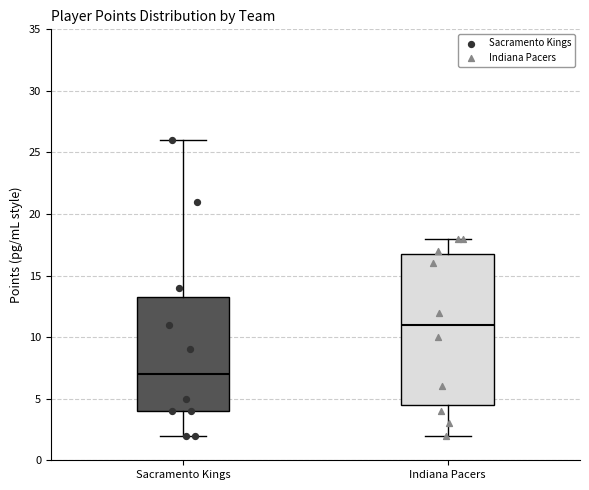

Which box has the highest median line?

Indiana Pacers